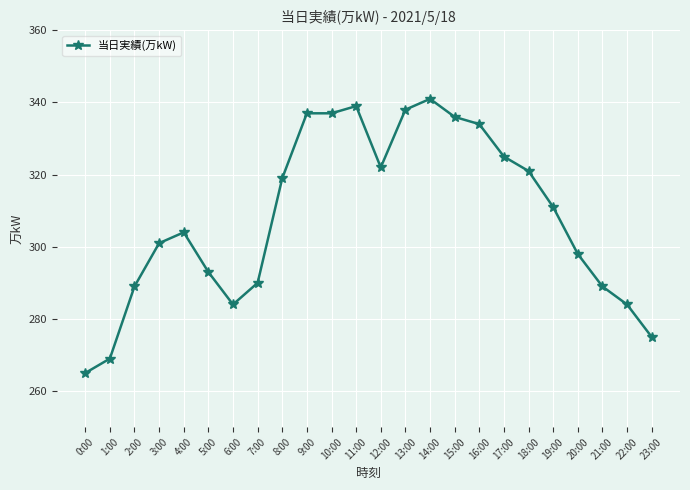

The chart shows a value of 338 at 13:00. True or false?

True